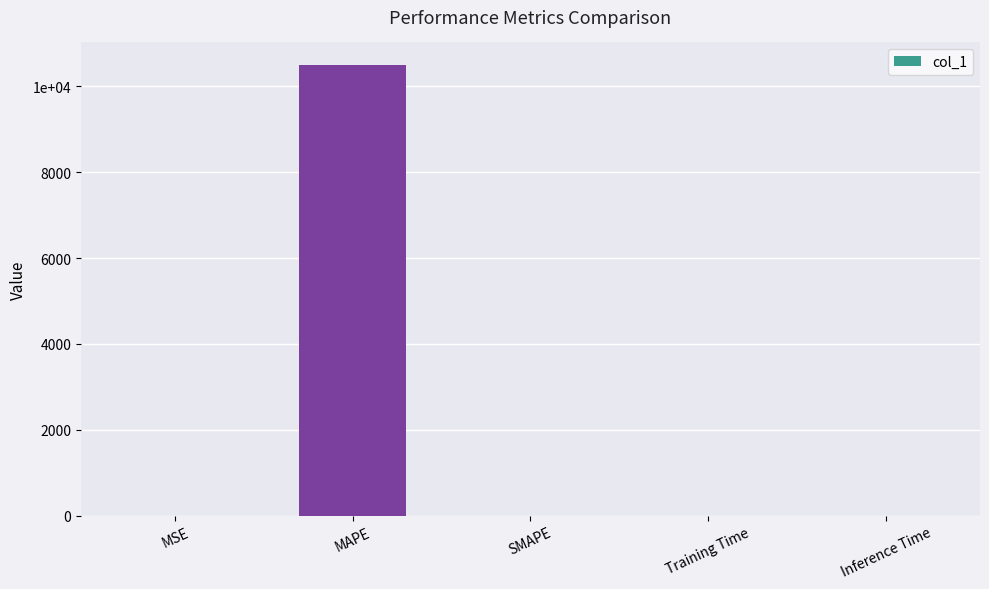

What is the label of the 2nd bar from the left?

MAPE